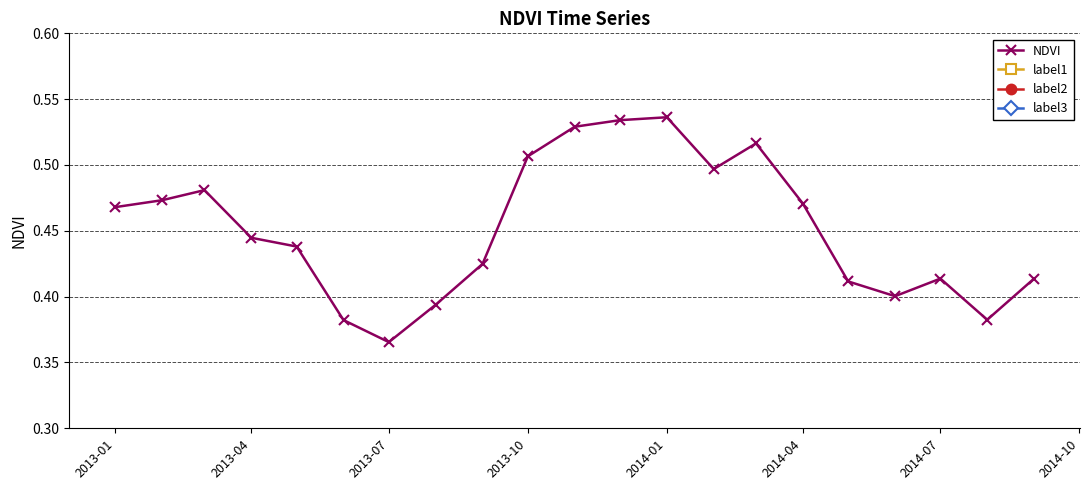

At which label does NDVI reach its minimum?

2013-07